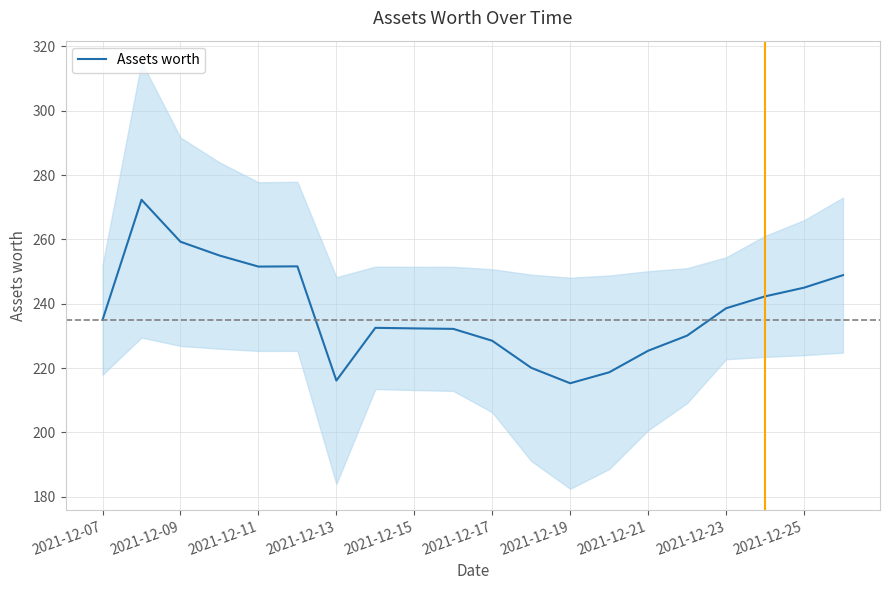

The Assets worth series shows 216.1 at 2021-12-13. True or false?

True